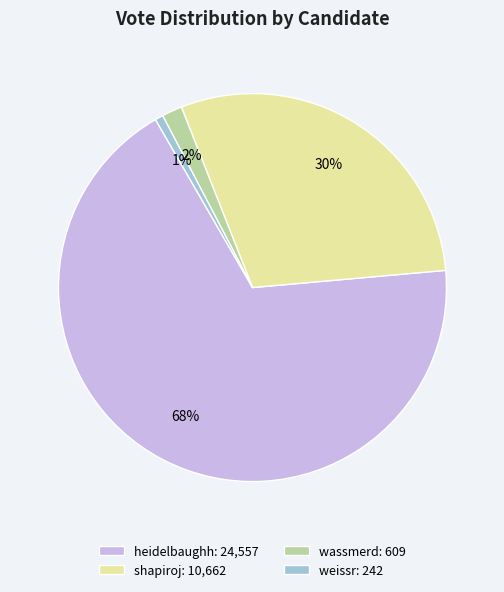

The weissr slice represents 1% of the pie. True or false?

True